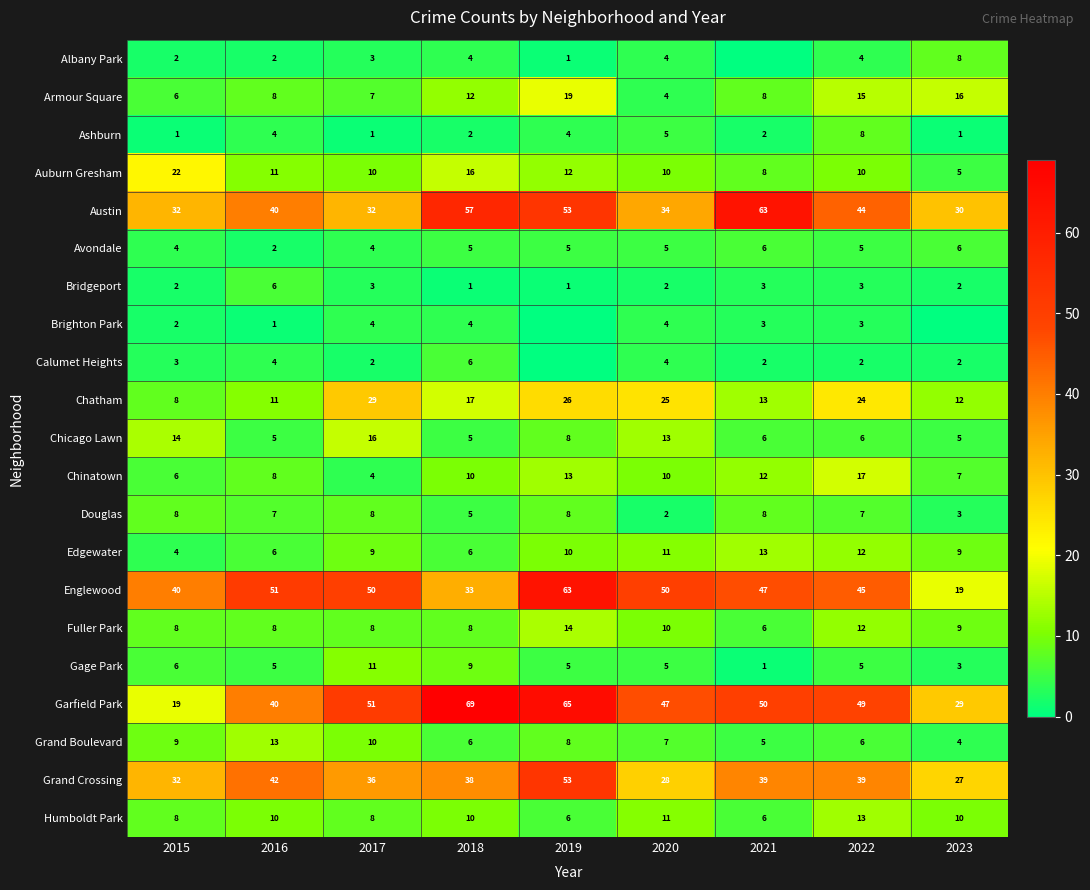

The value of Ashburn at 2017 is 0. True or false?

False